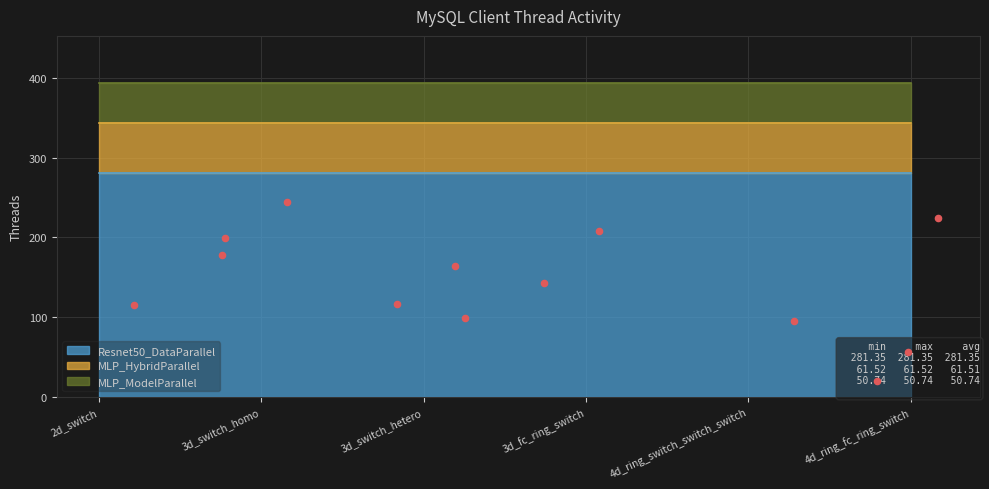

Which series has the largest total across all categories?

Resnet50_DataParallel